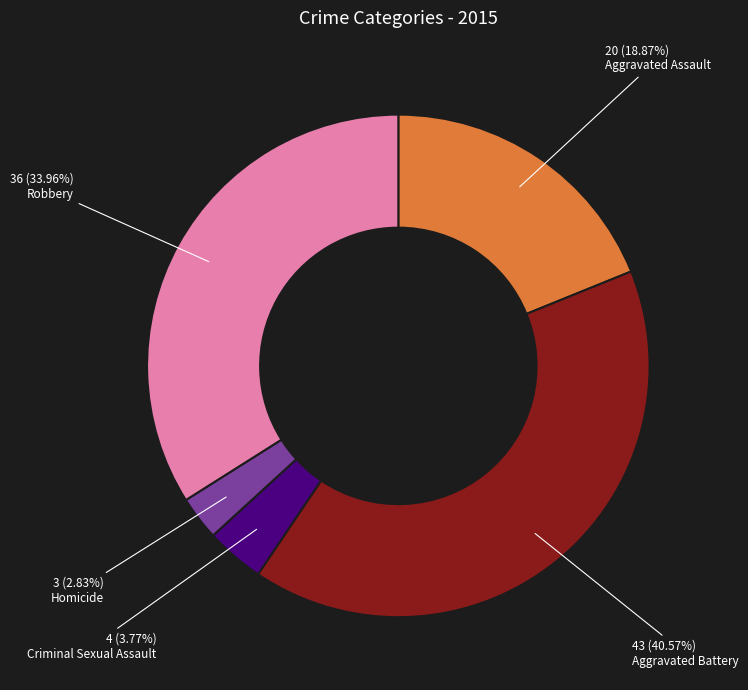

How many slices are in this pie chart?

5